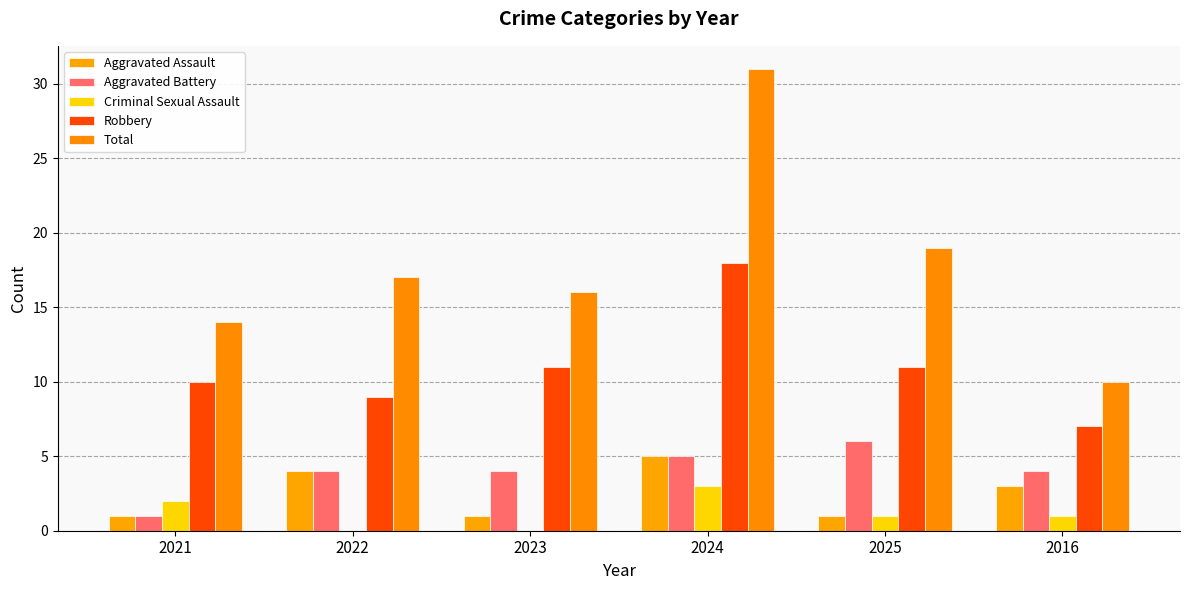

Is it true that Aggravated Battery equals 6 at 2016?

False